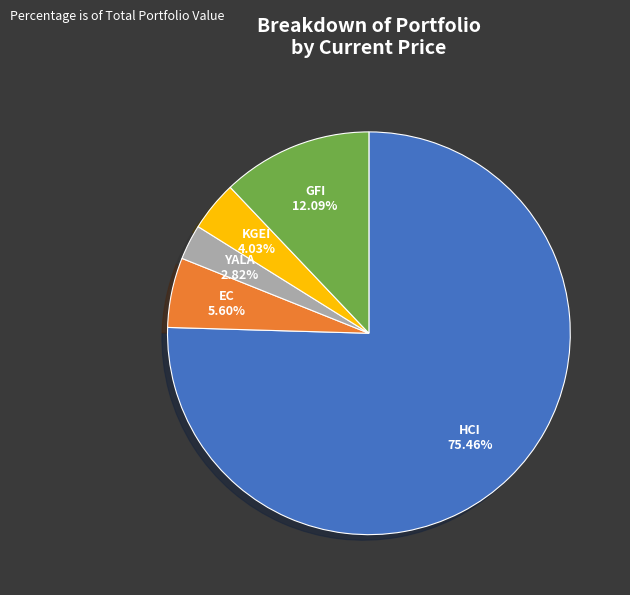

Rank the categories by value from highest to lowest.

HCI, GFI, EC, KGEI, YALA